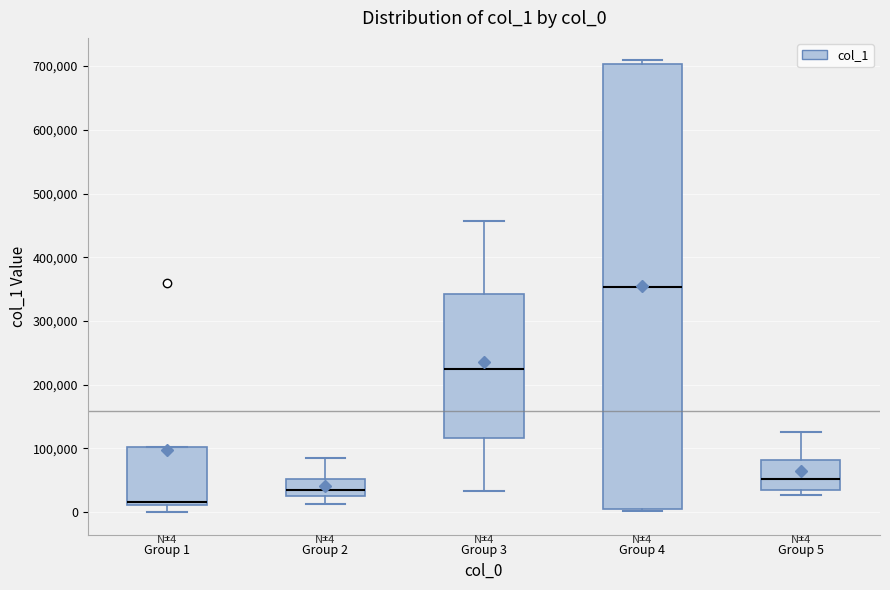

Comparing the boxes themselves (not the whiskers), which one is the tallest?

Group 4